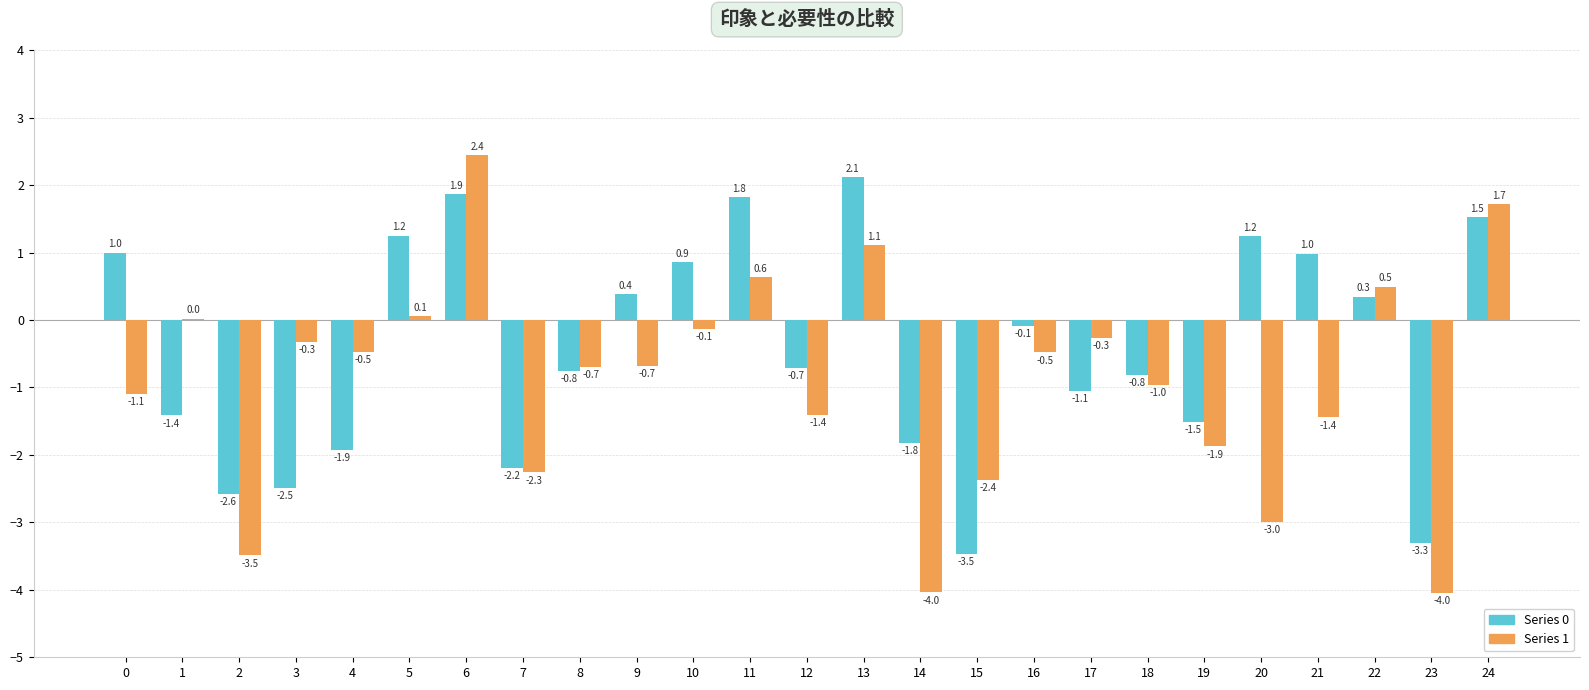

The value of Series 0 at 2 is -2.6. True or false?

True